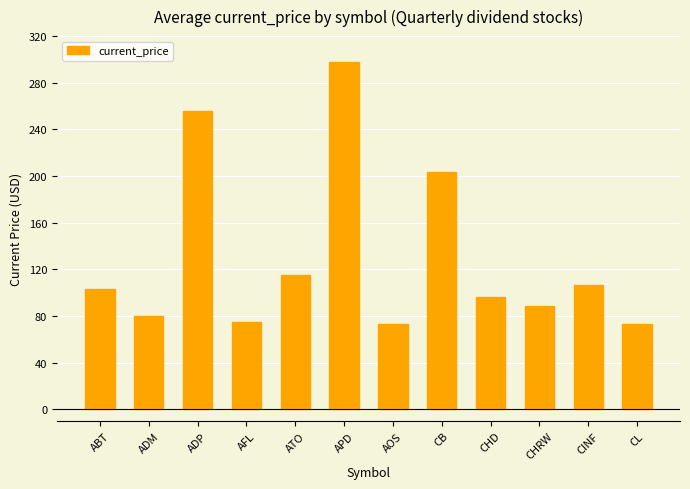

Which has a higher value, CL or APD?

APD